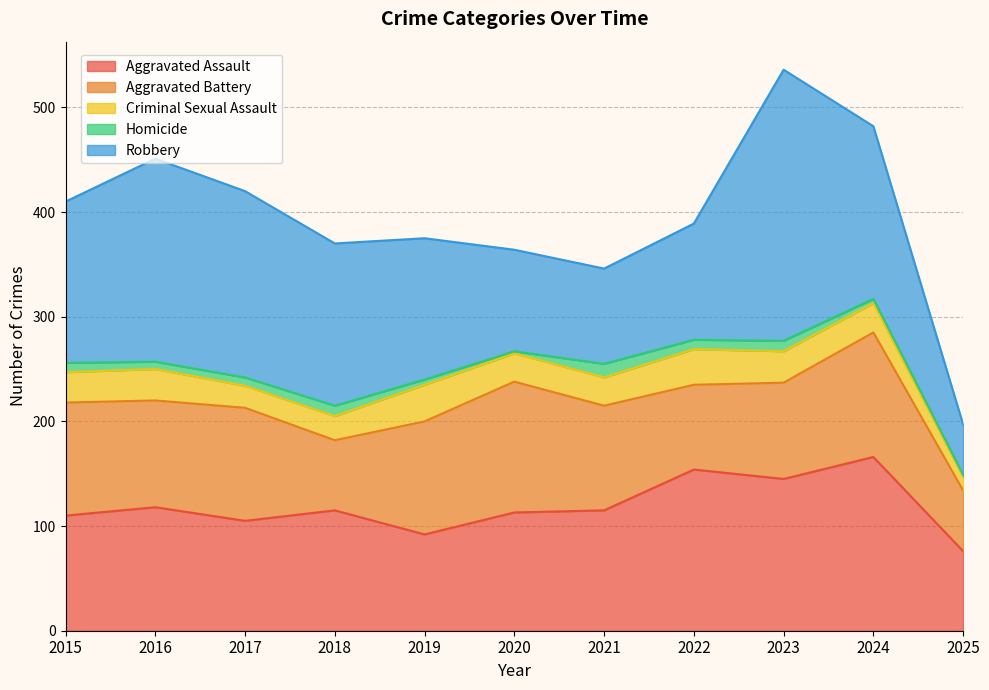

At how many categories does at least one series exceed 43?

11